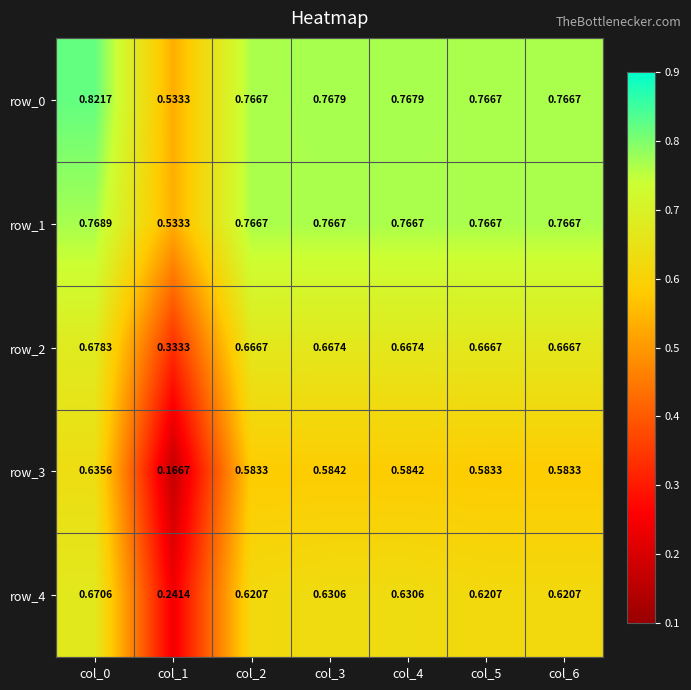

What is the sum of all row_4 values?

4.0